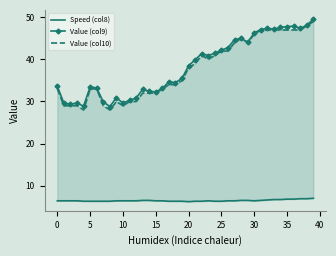

True or false: Speed (col8) and Value (col9) cross at least once.

False